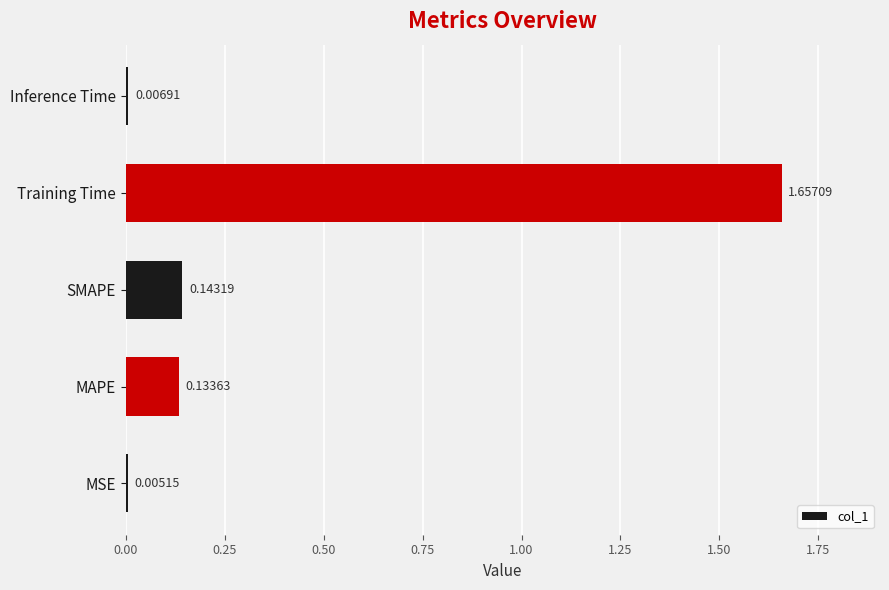

What is the change in value from Training Time to Inference Time?

-1.7